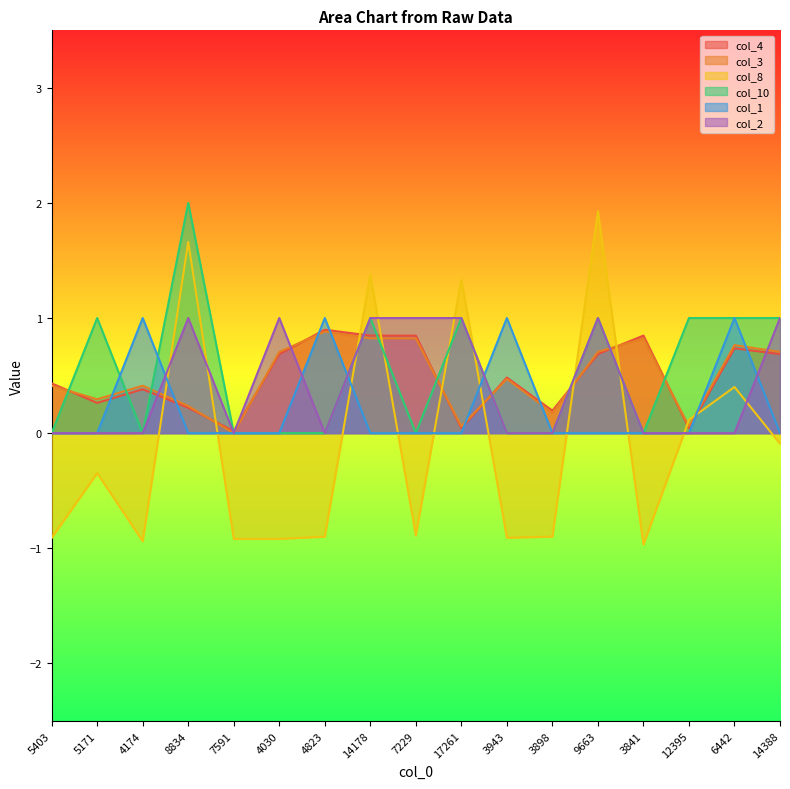

Is it true that col_10 equals 0.9 at 4030?

False